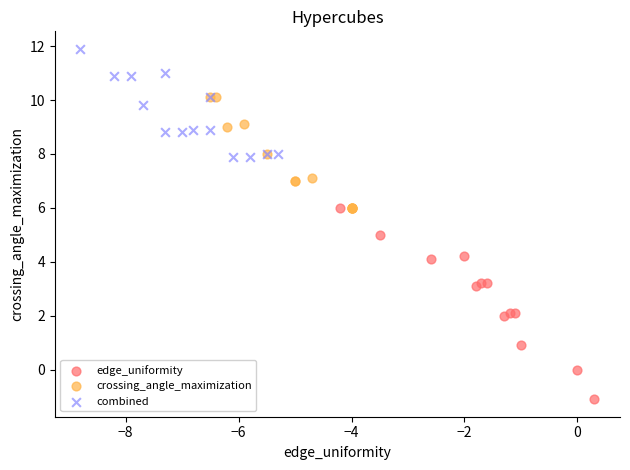

Which series reaches the minimum Y coordinate?

edge_uniformity